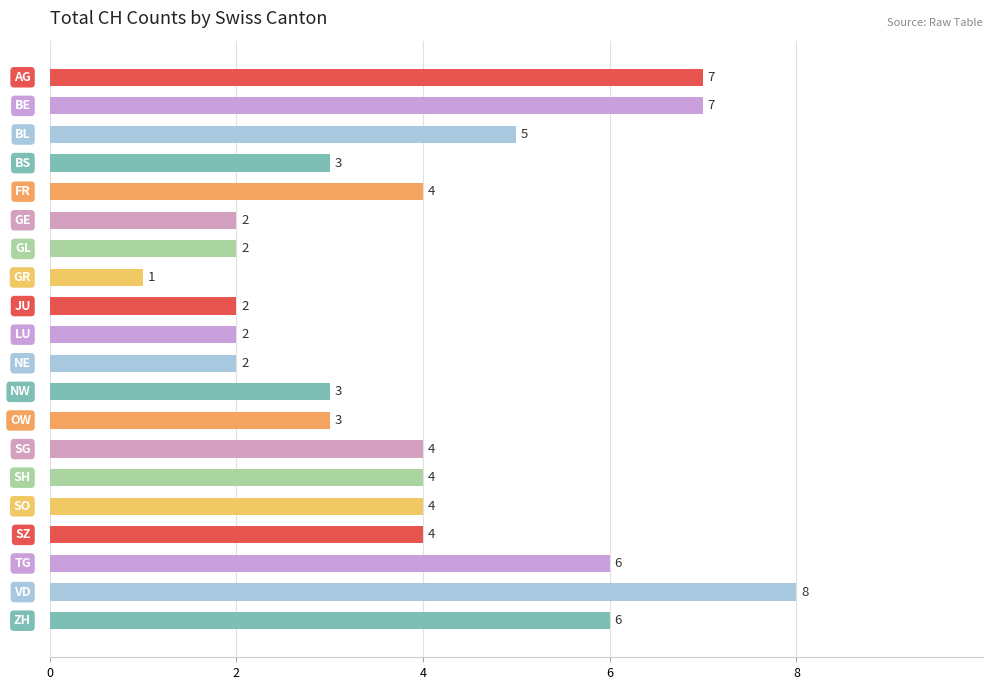

What is the sum of all values?

79